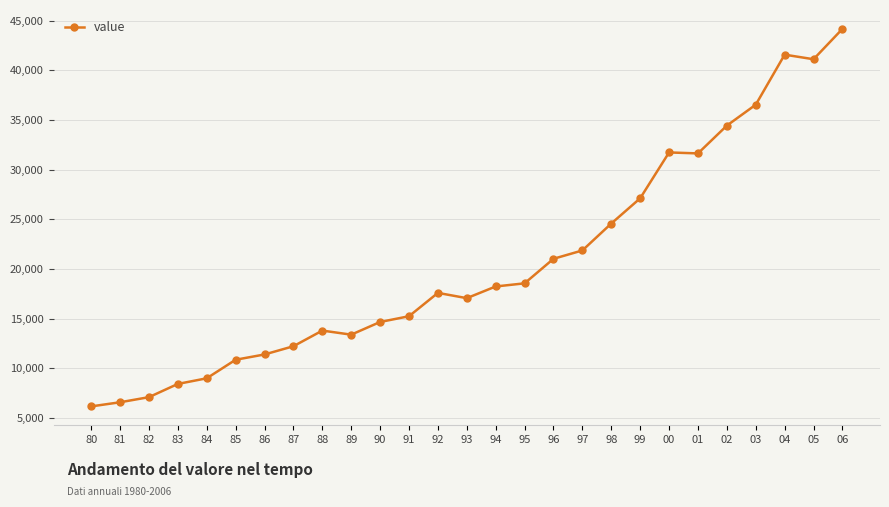

What is the sum of the values at 82 and 95?

25645